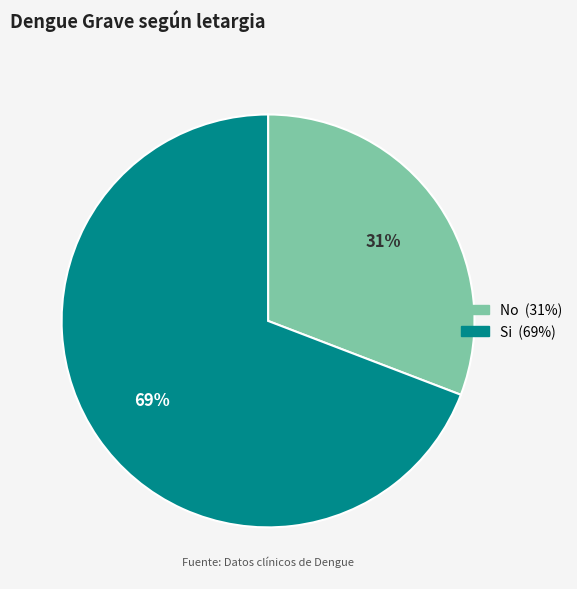

Do Si and No together represent more than half of the pie?

Yes